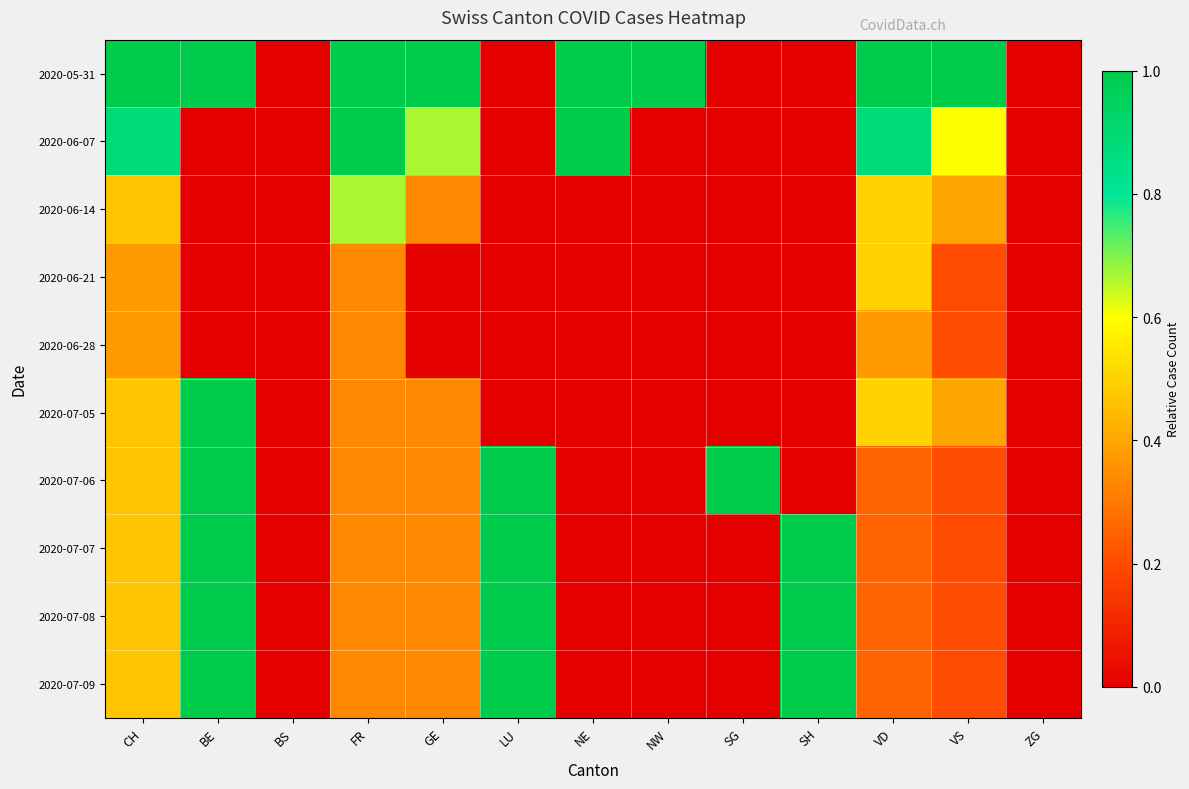

Which series has the largest total across all categories?

2020-05-31